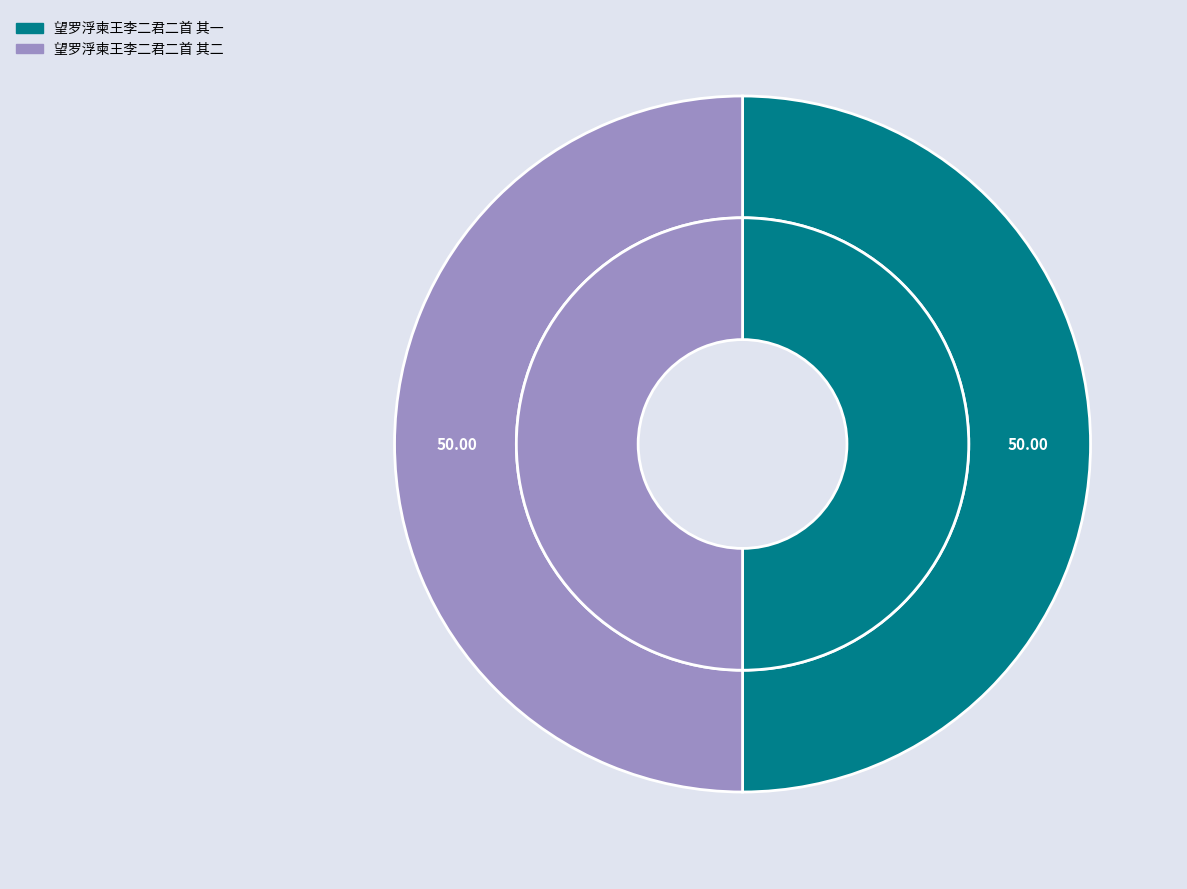

Do 望罗浮柬王李二君二首 其二 and 望罗浮柬王李二君二首 其一 together represent more than half of the pie?

Yes